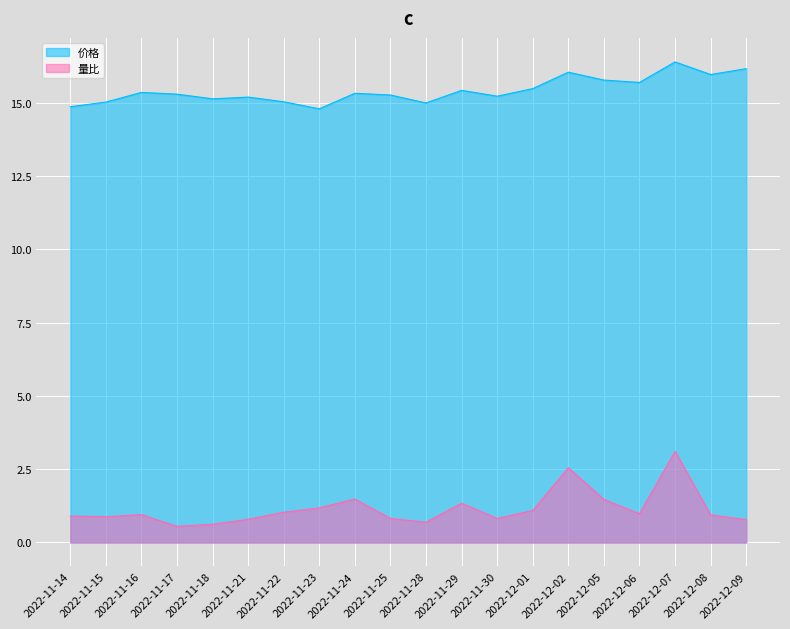

What is the greatest value displayed?

16.4